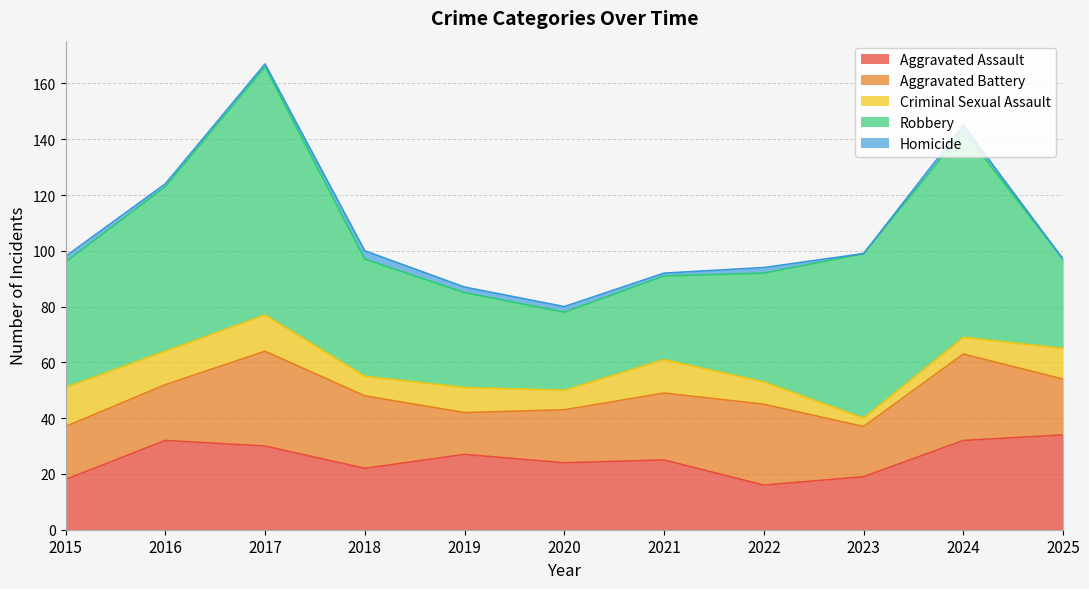

The Aggravated Assault series shows 49 at 2016. True or false?

False